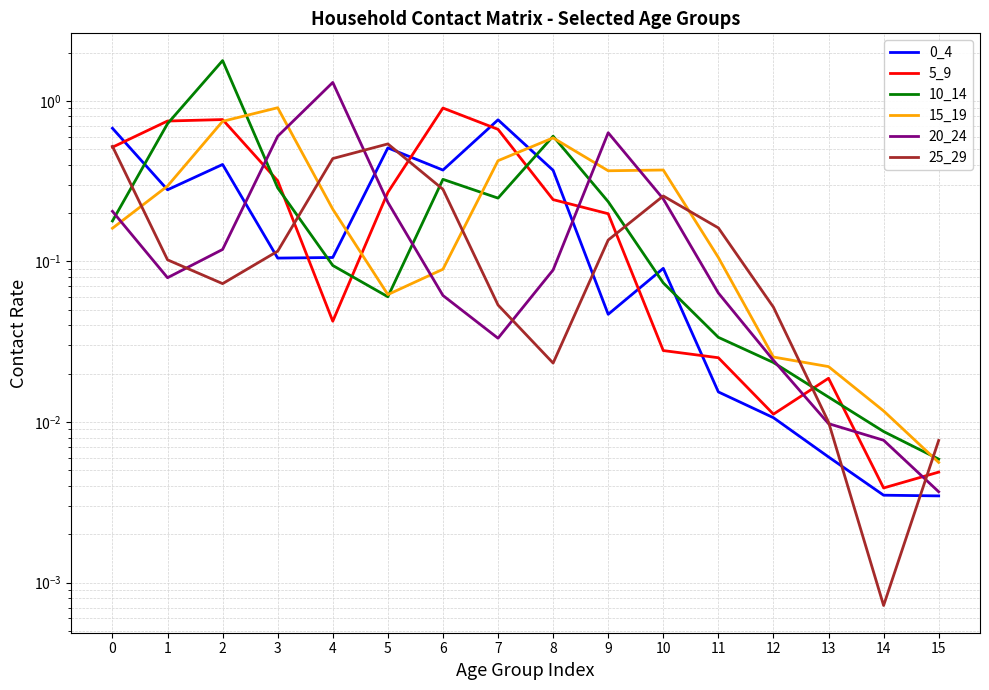

Reading left to right, list all the values displayed in this chart.

0_4: 0=0.7	1=0.3	2=0.4	3=0.1	4=0.1	5=0.5	6=0.4	7=0.8	8=0.4	9=0.0	10=0.1	11=0.0	12=0.0	13=0.0	14=0.0	15=0.0
5_9: 0=0.5	1=0.7	2=0.8	3=0.3	4=0.0	5=0.3	6=0.9	7=0.7	8=0.2	9=0.2	10=0.0	11=0.0	12=0.0	13=0.0	14=0.0	15=0.0
10_14: 0=0.2	1=0.7	2=1.8	3=0.3	4=0.1	5=0.1	6=0.3	7=0.2	8=0.6	9=0.2	10=0.1	11=0.0	12=0.0	13=0.0	14=0.0	15=0.0
15_19: 0=0.2	1=0.3	2=0.7	3=0.9	4=0.2	5=0.1	6=0.1	7=0.4	8=0.6	9=0.4	10=0.4	11=0.1	12=0.0	13=0.0	14=0.0	15=0.0
20_24: 0=0.2	1=0.1	2=0.1	3=0.6	4=1.3	5=0.2	6=0.1	7=0.0	8=0.1	9=0.6	10=0.2	11=0.1	12=0.0	13=0.0	14=0.0	15=0.0
25_29: 0=0.5	1=0.1	2=0.1	3=0.1	4=0.4	5=0.5	6=0.3	7=0.1	8=0.0	9=0.1	10=0.3	11=0.2	12=0.1	13=0.0	14=0.0	15=0.0